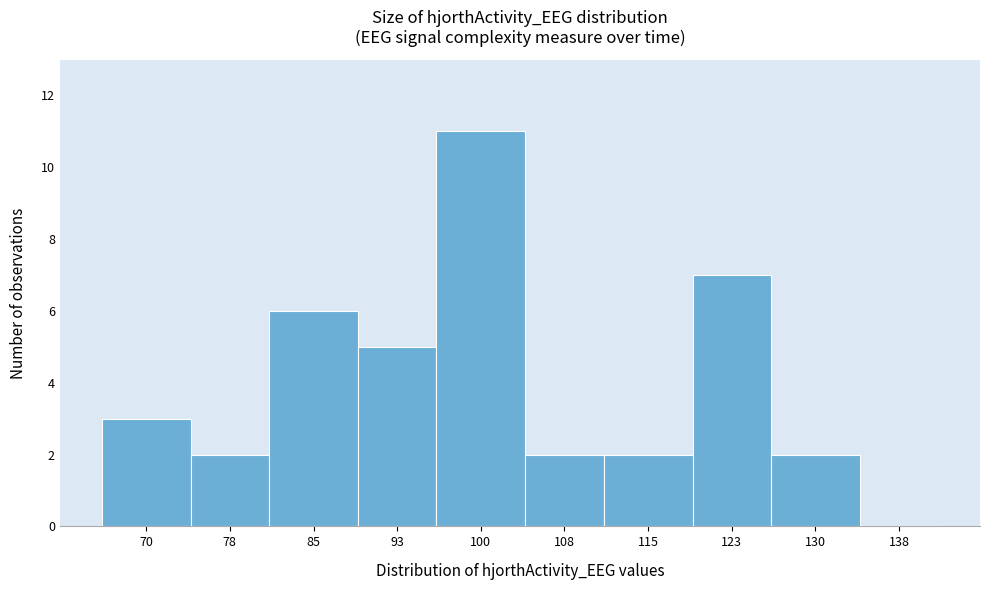

The chart shows a value of 8 at 100. True or false?

False